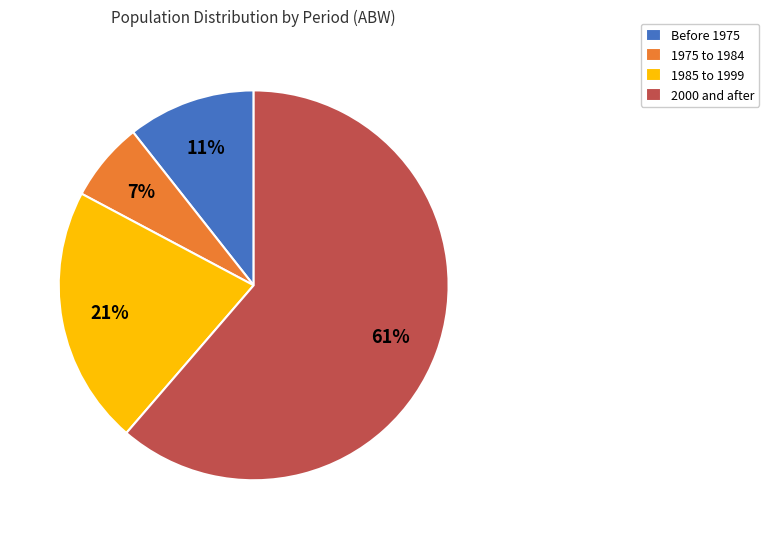

To the nearest percent, what is the combined percentage of Before 1975 and 2000 and after?

72%